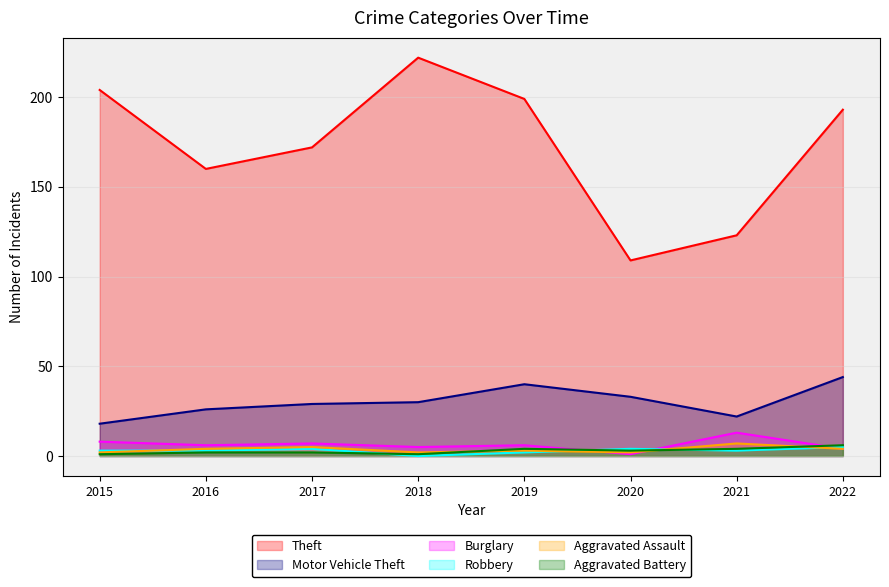

At which label does Theft first exceed 193?

2015